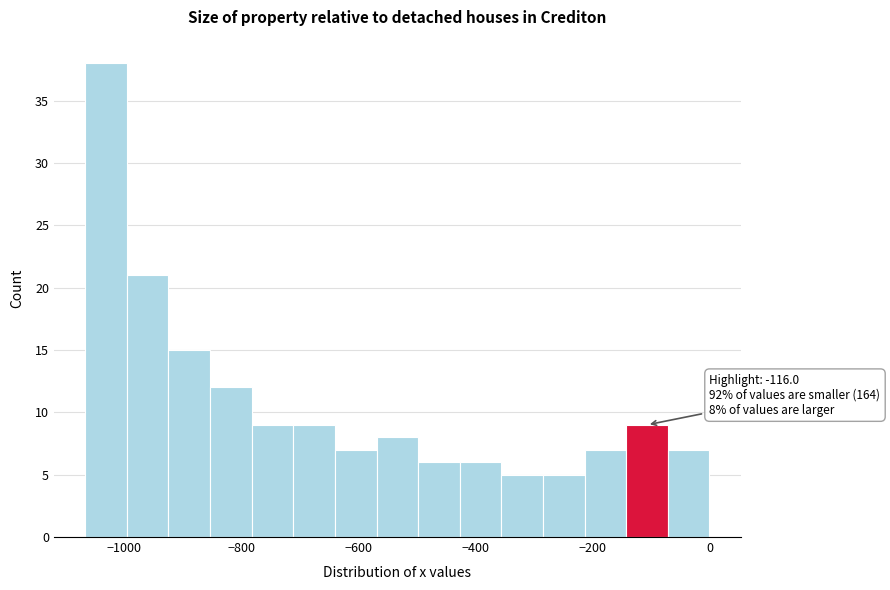

Around what value on the x-axis is the tallest bar? Give the approximate position of its centre, as read against the axis.

-1040